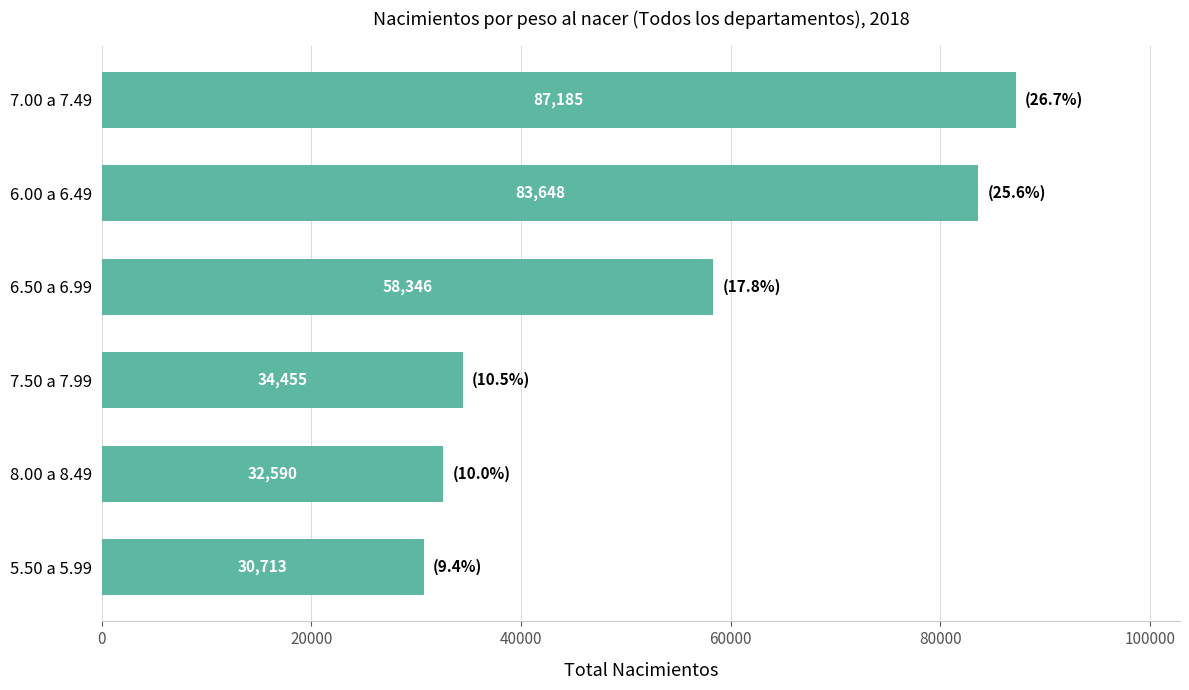

What is the ratio of the value at 6.00 a 6.49 to the value at 7.00 a 7.49?

1.0